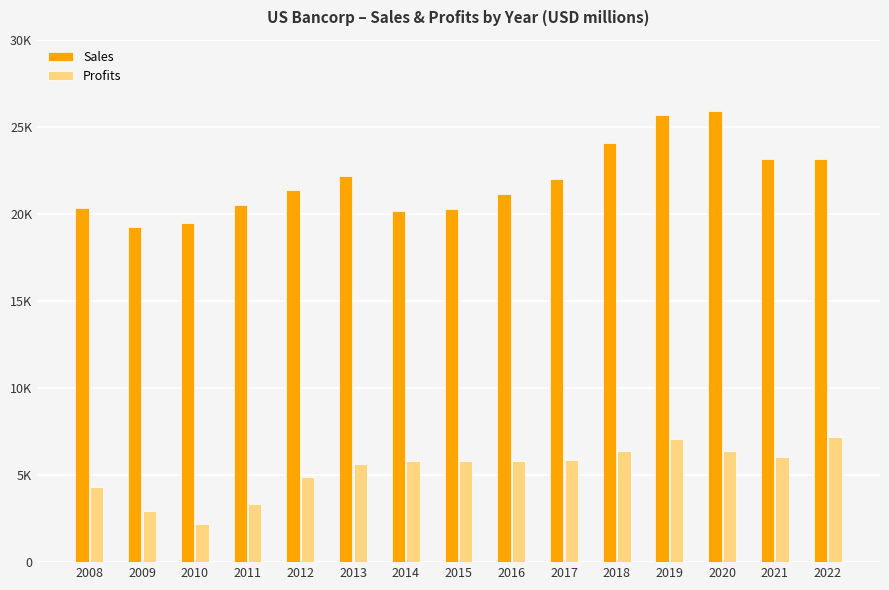

What is the maximum value for Profits?

7212